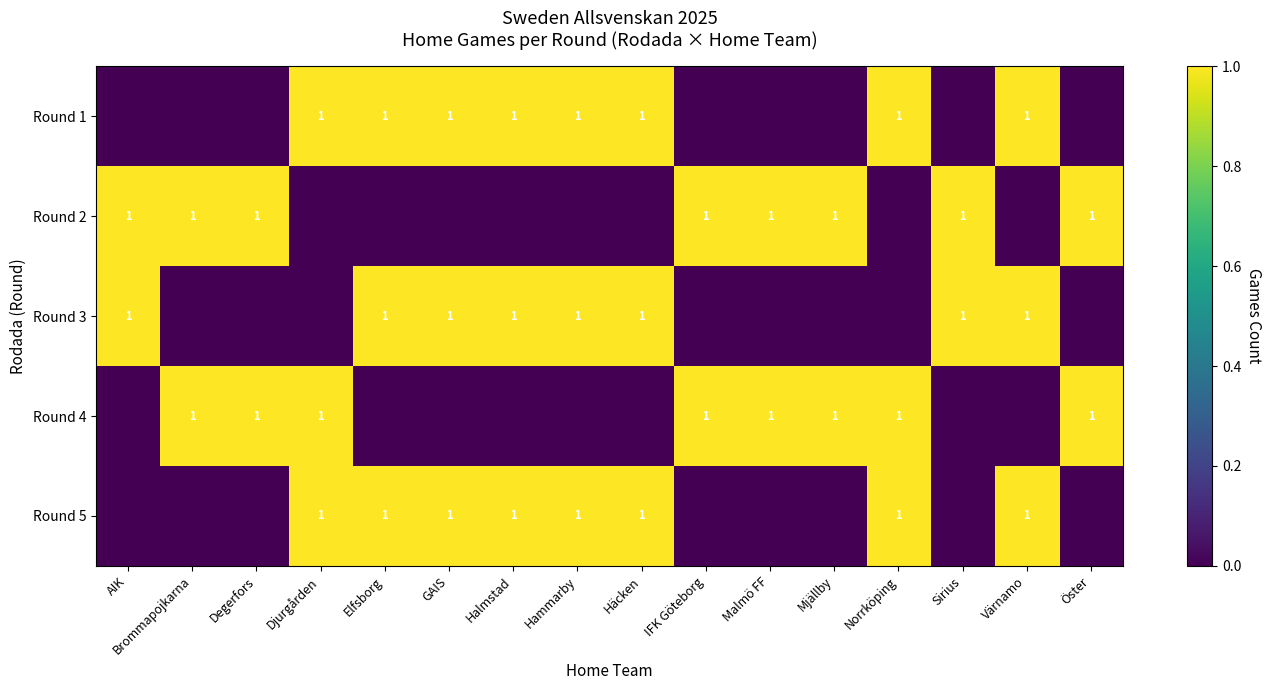

What is the total value across all series at Norrköping?

3